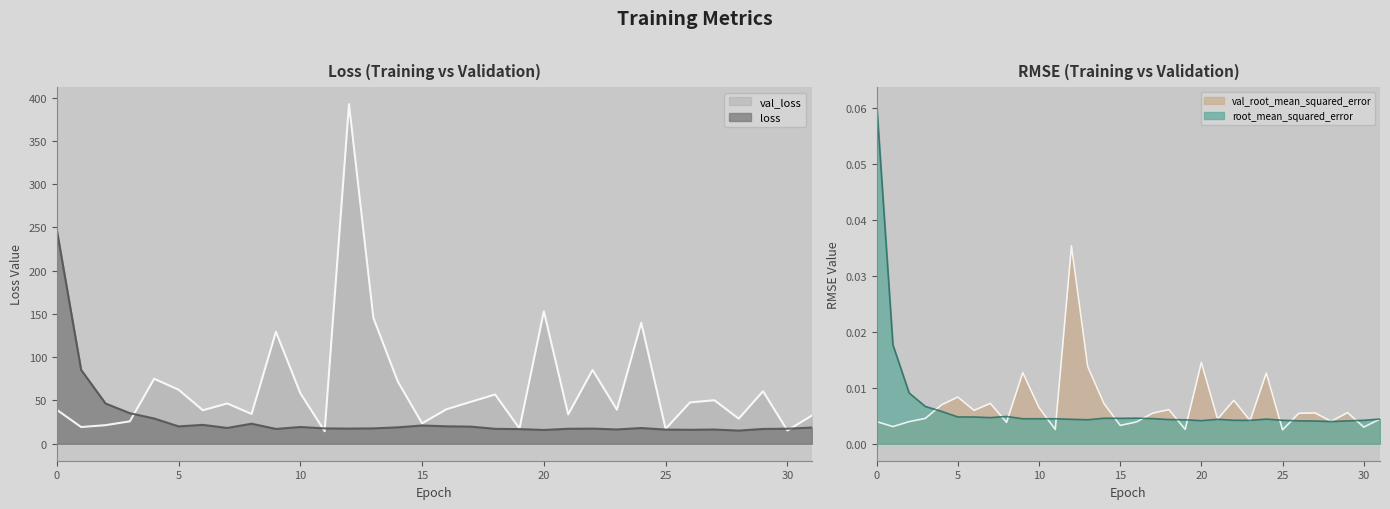

Reading left to right, transcribe all the data shown in this chart.

loss: 0=247.2	1=85.4	2=46.6	3=35.3	4=29.2	5=20.1	6=21.8	7=18.3	8=23.1	9=17.1	10=19.4	11=17.7	12=17.5	13=17.8	14=19.0	15=21.1	16=20.1	17=19.8	18=17.2	19=16.9	20=15.9	21=17.3	22=17.5	23=16.5	24=18.1	25=16.4	26=16.1	27=16.4	28=15.2	29=17.1	30=17.4	31=18.7
val_loss: 0=39.3	1=19.3	2=21.5	3=25.9	4=75.0	5=62.4	6=38.7	7=46.5	8=34.4	9=129.3	10=58.5	11=14.5	12=392.4	13=145.5	14=72.1	15=23.6	16=39.8	17=48.4	18=56.9	19=17.6	20=153.0	21=33.9	22=85.2	23=39.3	24=139.8	25=17.2	26=47.7	27=50.3	28=29.0	29=60.6	30=15.3	31=32.5
root_mean_squared_error: 0=0.1	1=0.0	2=0.0	3=0.0	4=0.0	5=0.0	6=0.0	7=0.0	8=0.0	9=0.0	10=0.0	11=0.0	12=0.0	13=0.0	14=0.0	15=0.0	16=0.0	17=0.0	18=0.0	19=0.0	20=0.0	21=0.0	22=0.0	23=0.0	24=0.0	25=0.0	26=0.0	27=0.0	28=0.0	29=0.0	30=0.0	31=0.0
val_root_mean_squared_error: 0=0.0	1=0.0	2=0.0	3=0.0	4=0.0	5=0.0	6=0.0	7=0.0	8=0.0	9=0.0	10=0.0	11=0.0	12=0.0	13=0.0	14=0.0	15=0.0	16=0.0	17=0.0	18=0.0	19=0.0	20=0.0	21=0.0	22=0.0	23=0.0	24=0.0	25=0.0	26=0.0	27=0.0	28=0.0	29=0.0	30=0.0	31=0.0